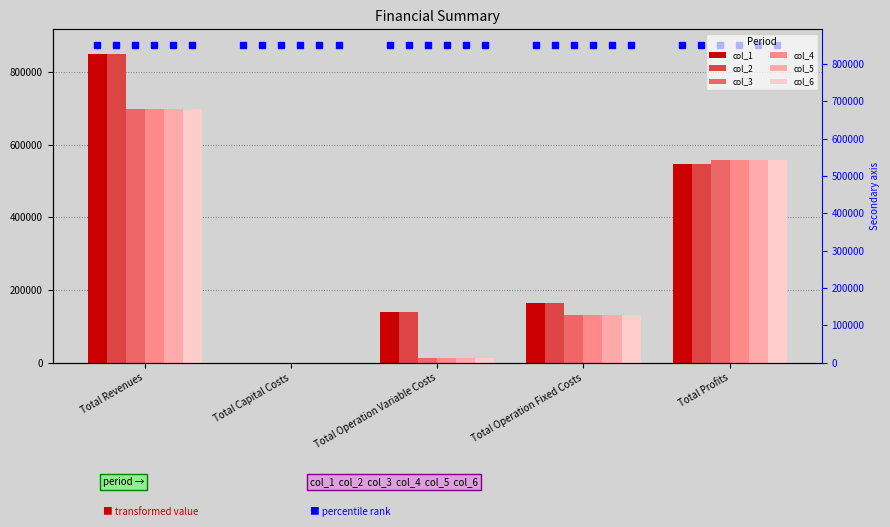

Rank the series by their maximum value, from lowest to highest.

col_6, col_3, col_4, col_5, col_1, col_2